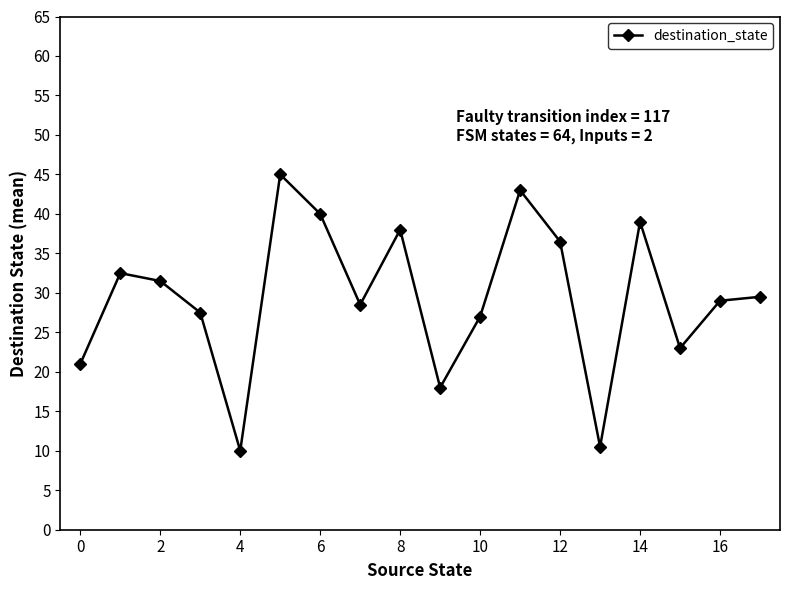

What is the smallest value displayed?

10.0